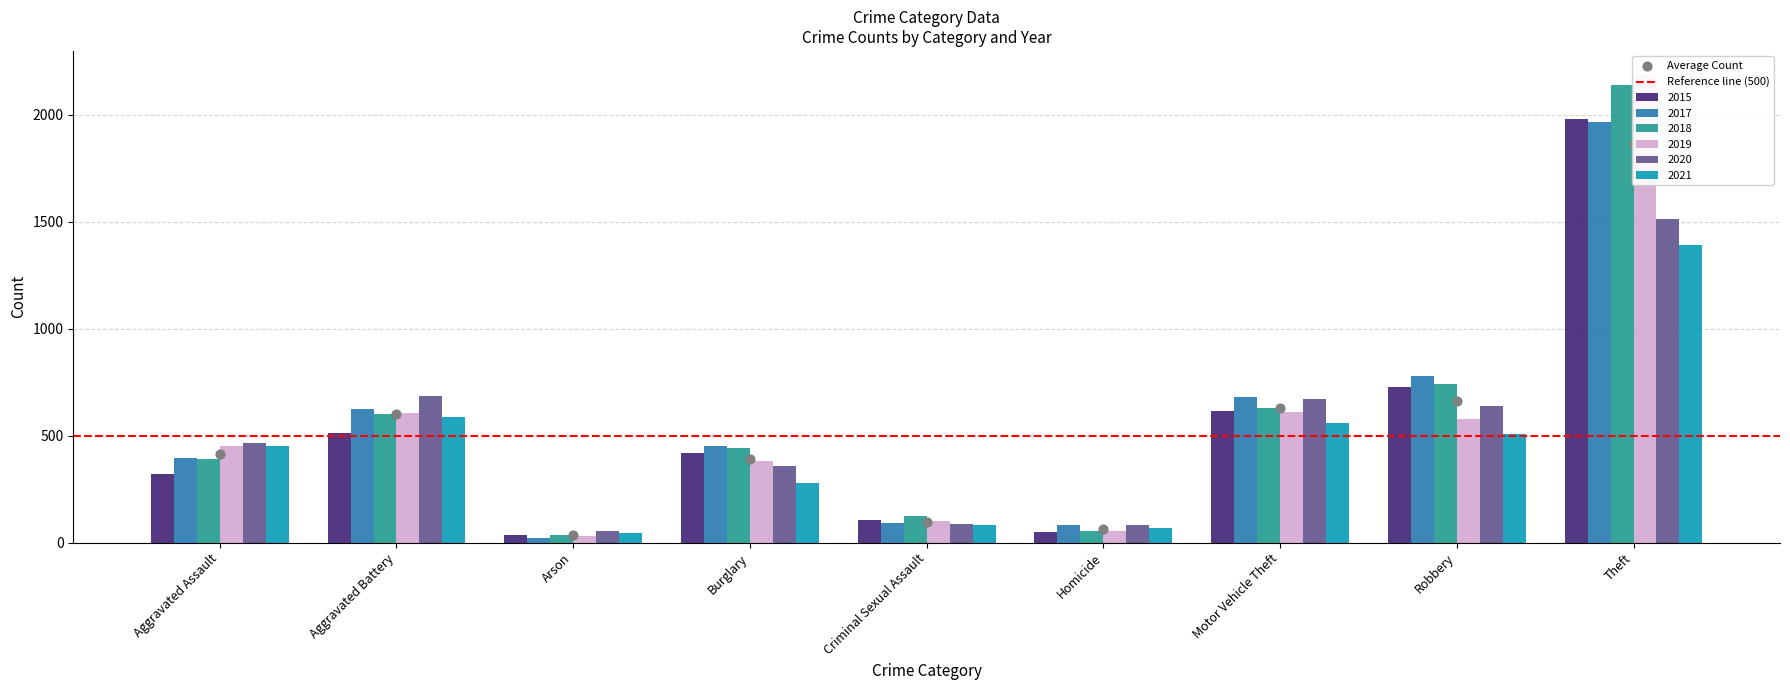

At which category is the sum across all series the highest?

Theft